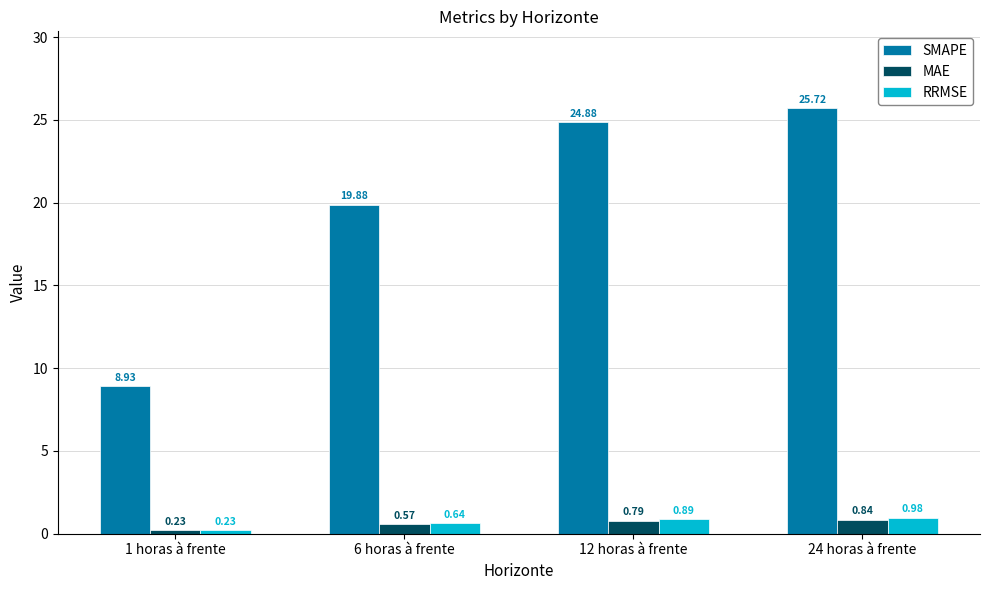

How many data points in SMAPE are above 24?

2